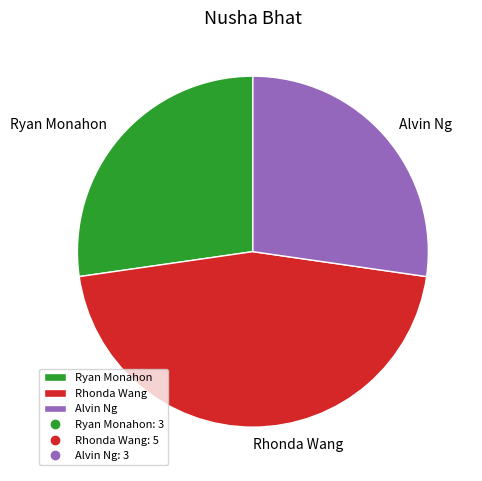

Is there any slice that represents more than half of the pie?

No